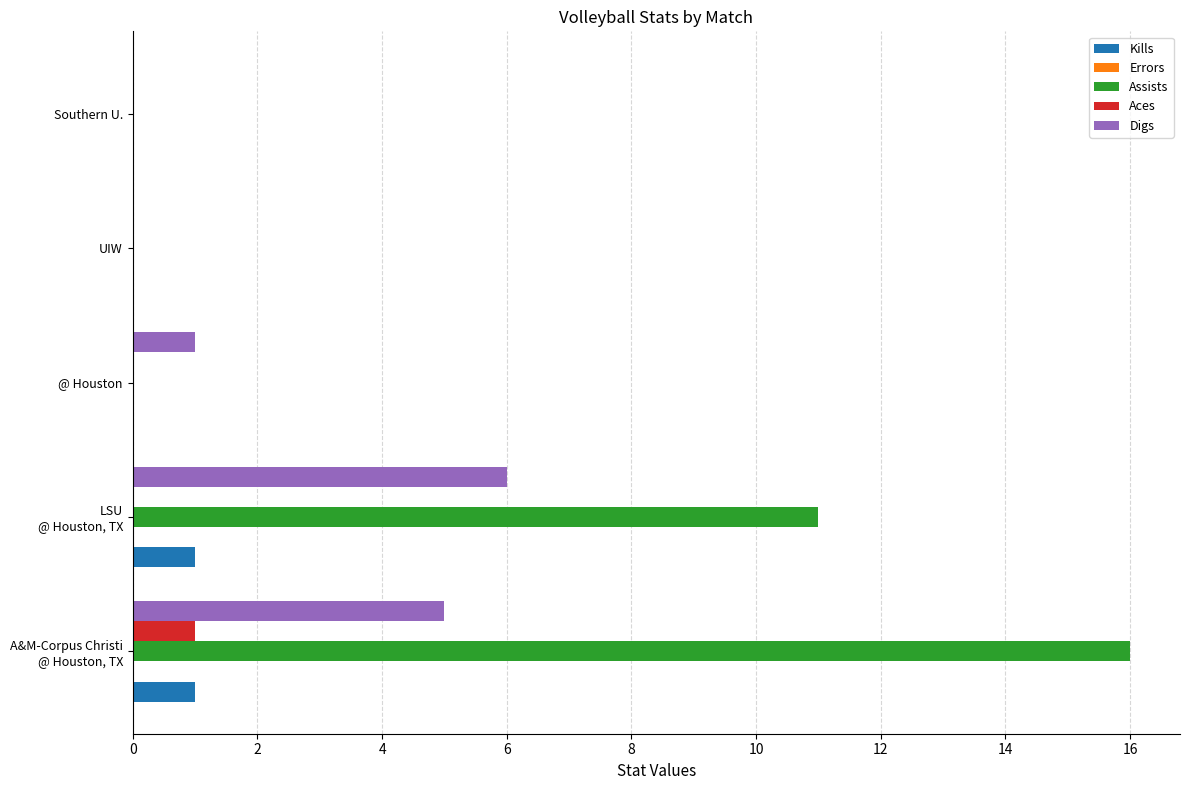

What is the sum of all Digs values?

12